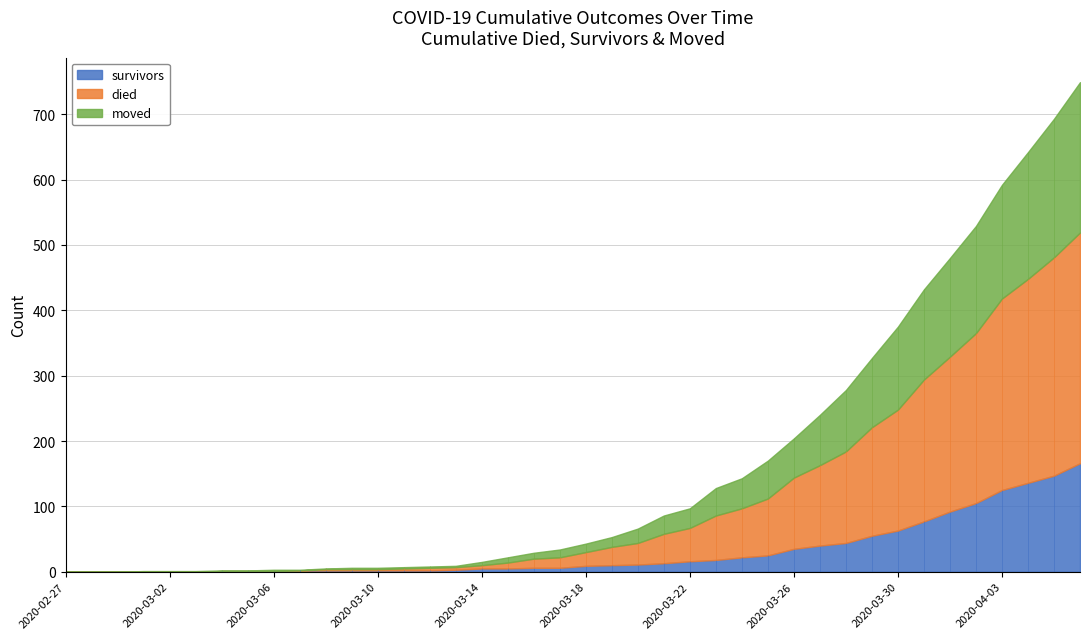

Between 2020-03-02 and 2020-03-26, which series saw the biggest shift?

died